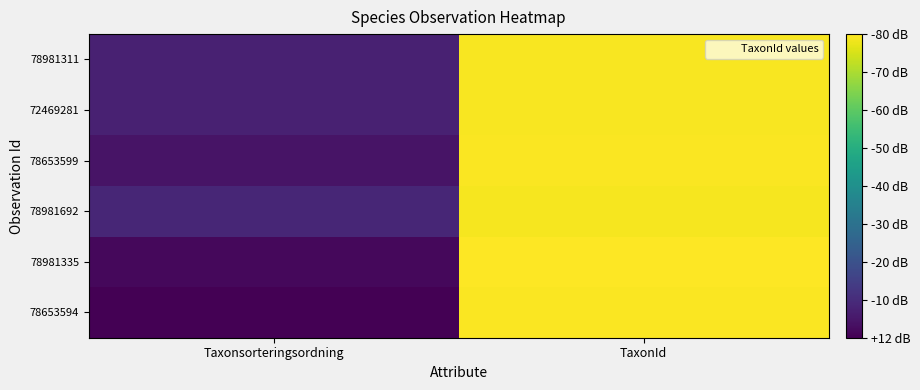

At which category is the sum across all series the highest?

TaxonId